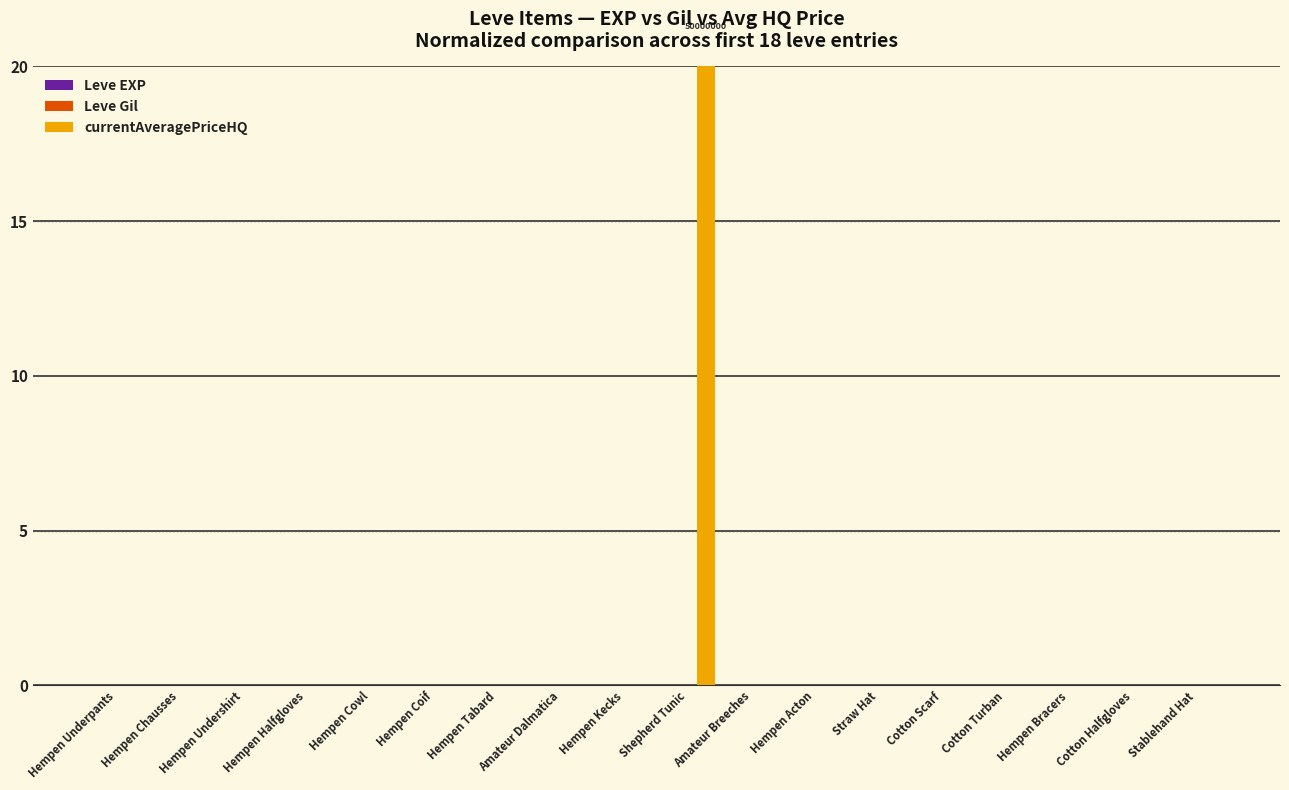

At which category is the sum across all series the highest?

Shepherd Tunic